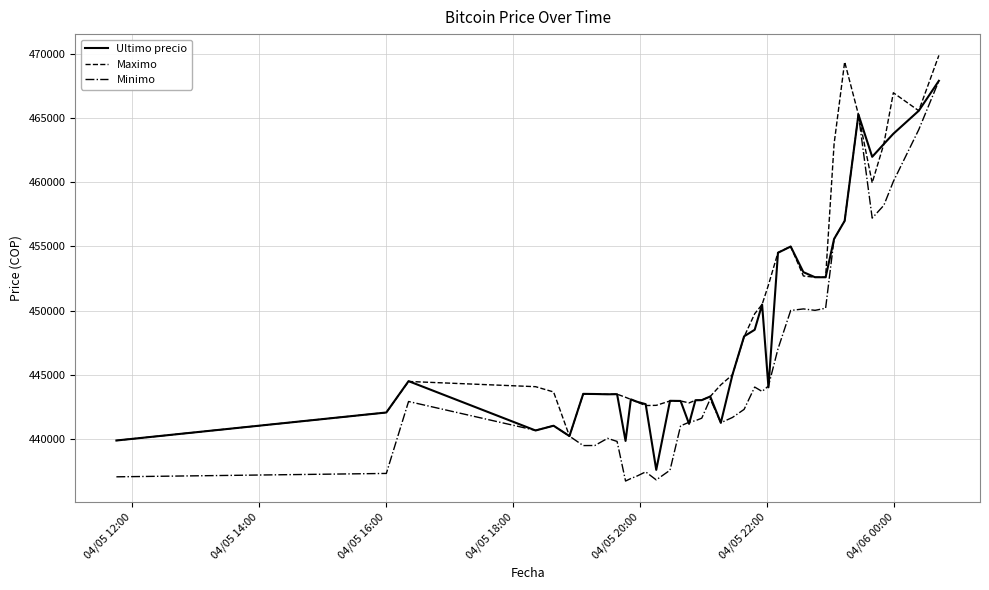

List the series in order of their overall mean, lowest first.

Minimo, Ultimo precio, Maximo